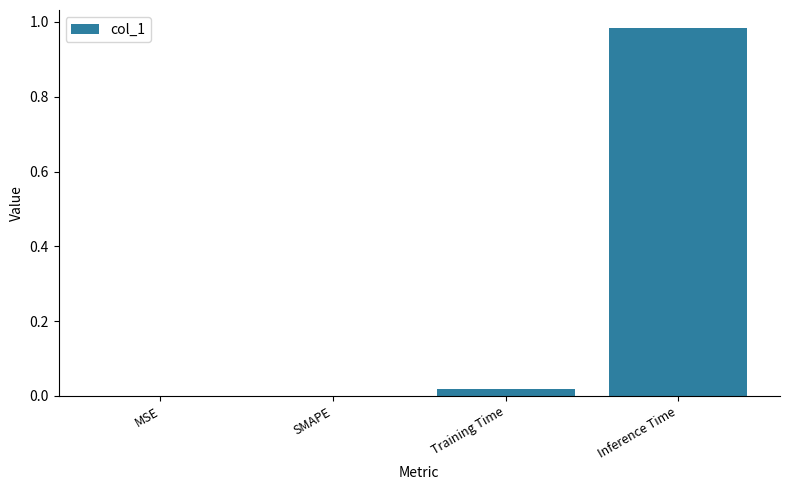

The chart shows a value of 0.0 at MSE. True or false?

True